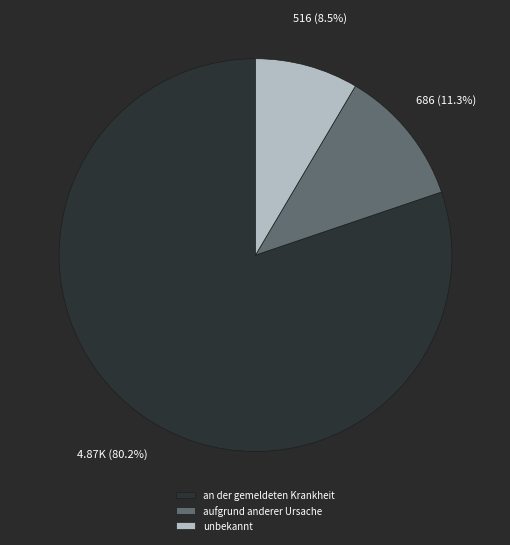

To the nearest percent, what is the combined percentage of aufgrund anderer Ursache and an der gemeldeten Krankheit?

92%